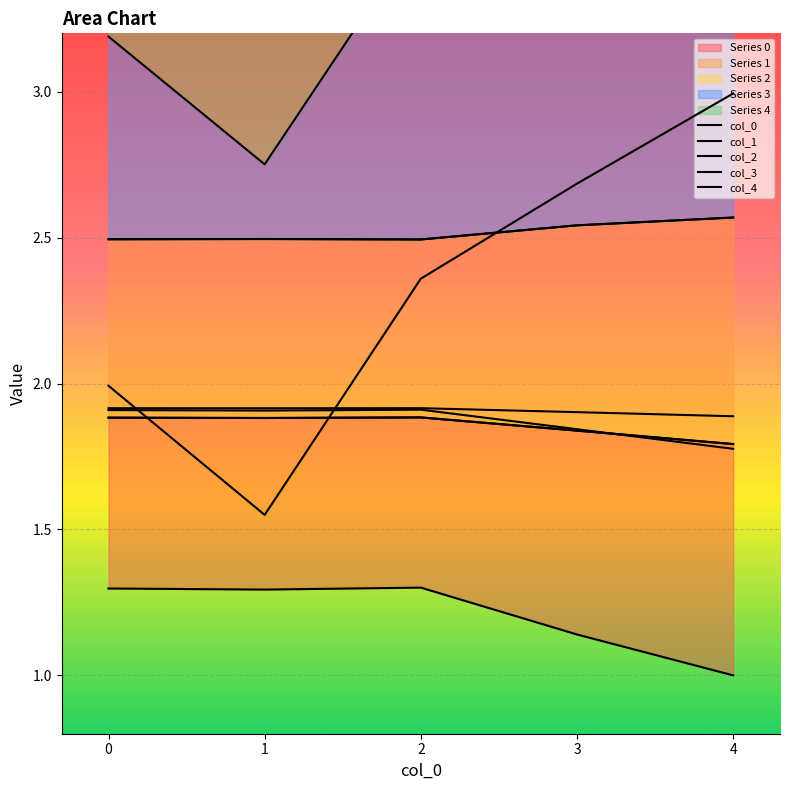

The 1 series shows 1.9 at 1. True or false?

True